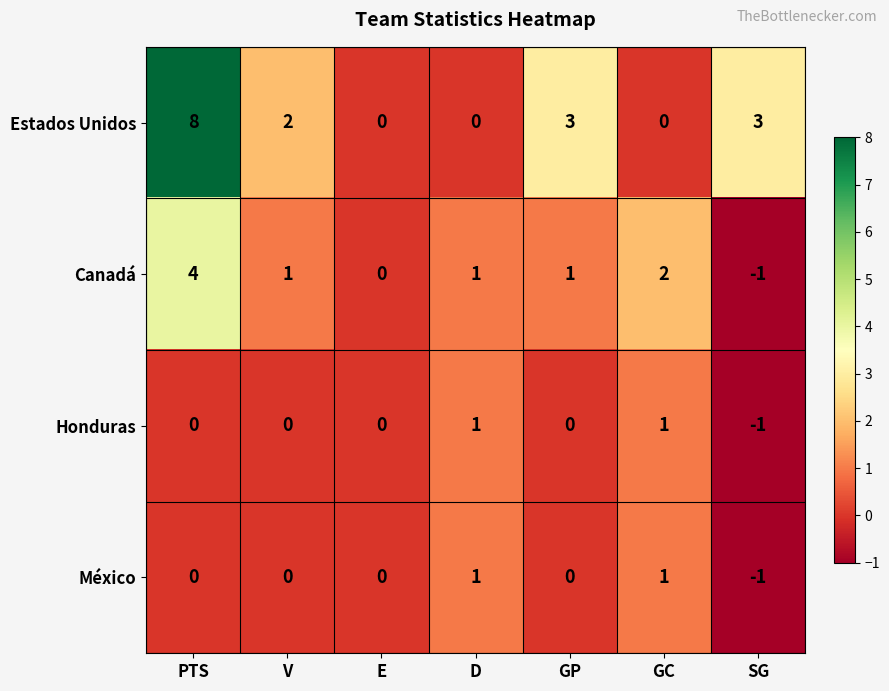

How many values in the Canadá series are below 1?

2